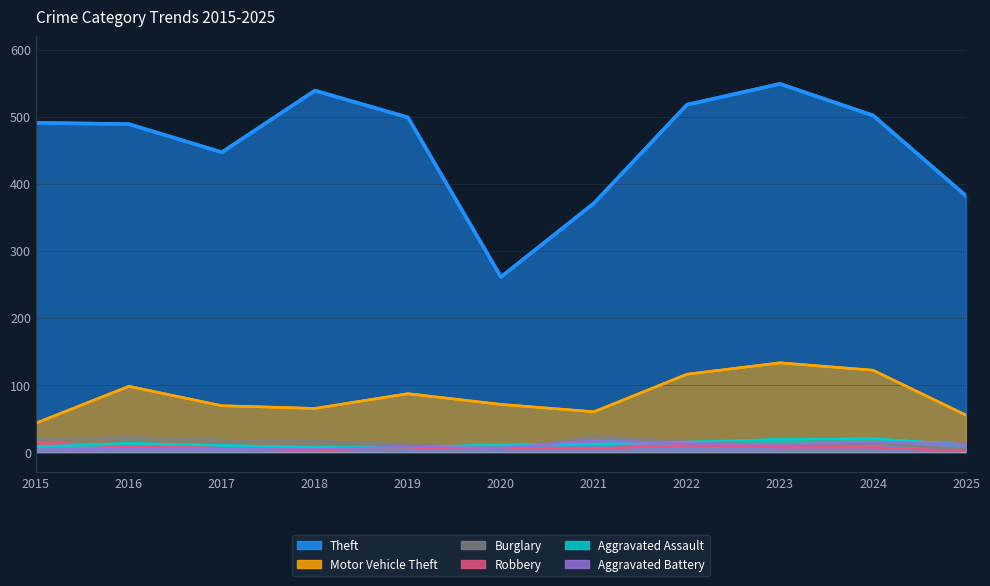

Which series has the largest total across all categories?

Theft